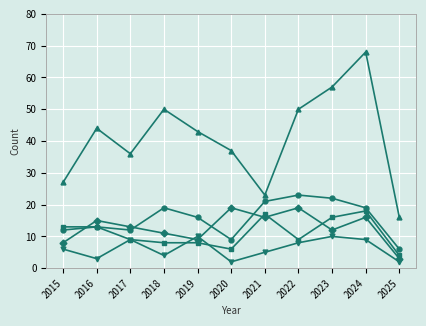

Which category has the highest value across all series?

2024